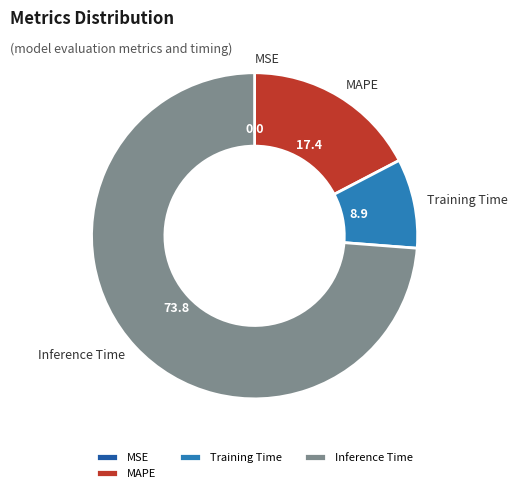

What is the largest slice in the pie chart?

Inference Time